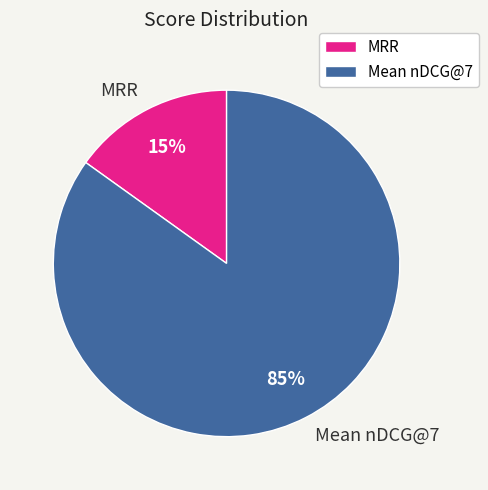

Is the sum of Mean nDCG@7 and MRR greater than half?

Yes